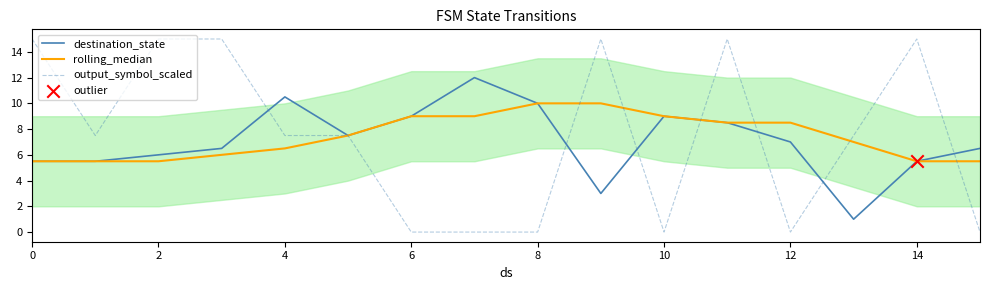

Which series has the widest spread of Y values?

output_symbol_scaled